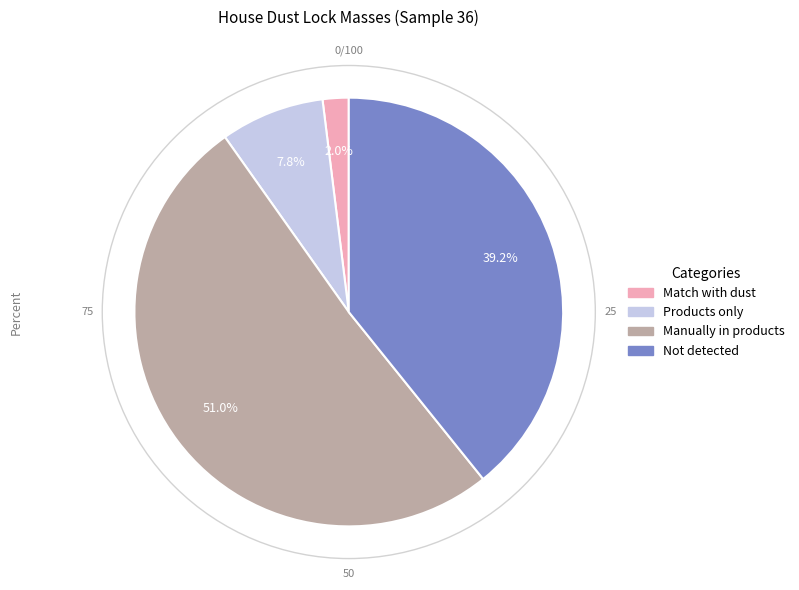

Does any single category account for the majority?

Yes